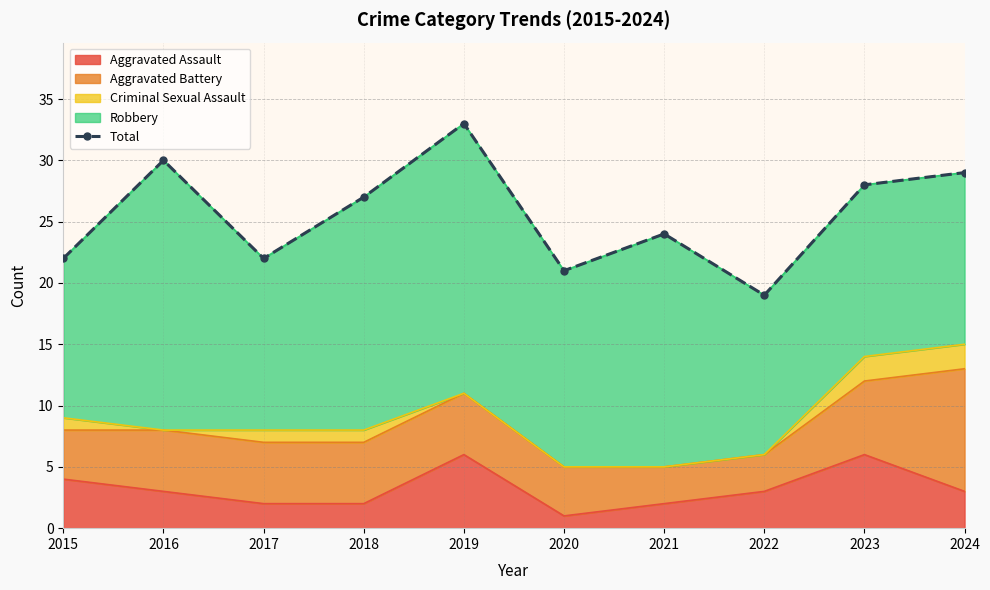

Where is the first local maximum?

2016